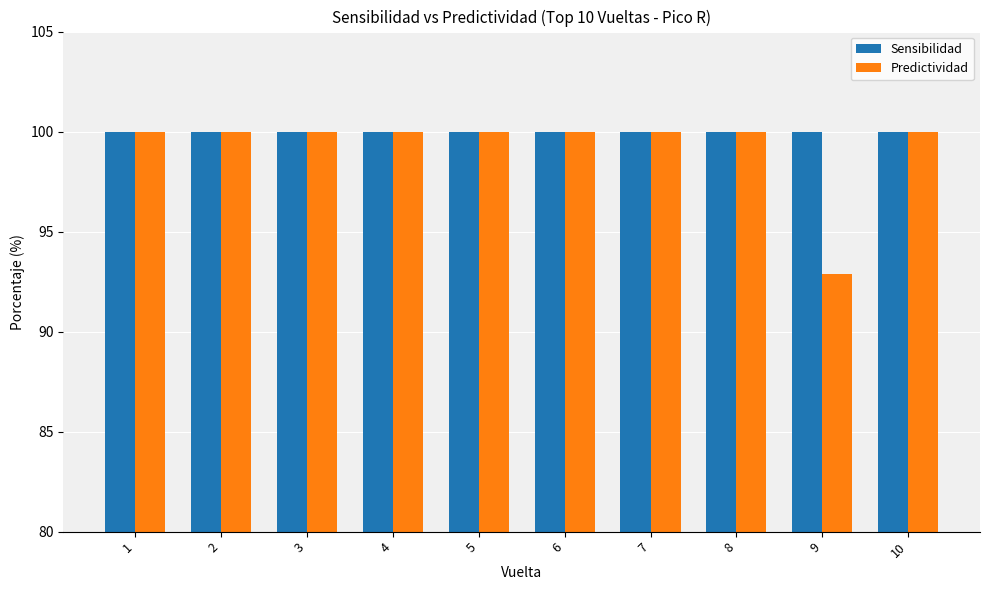

Between 5 and 9, which series saw the biggest shift?

Predictividad